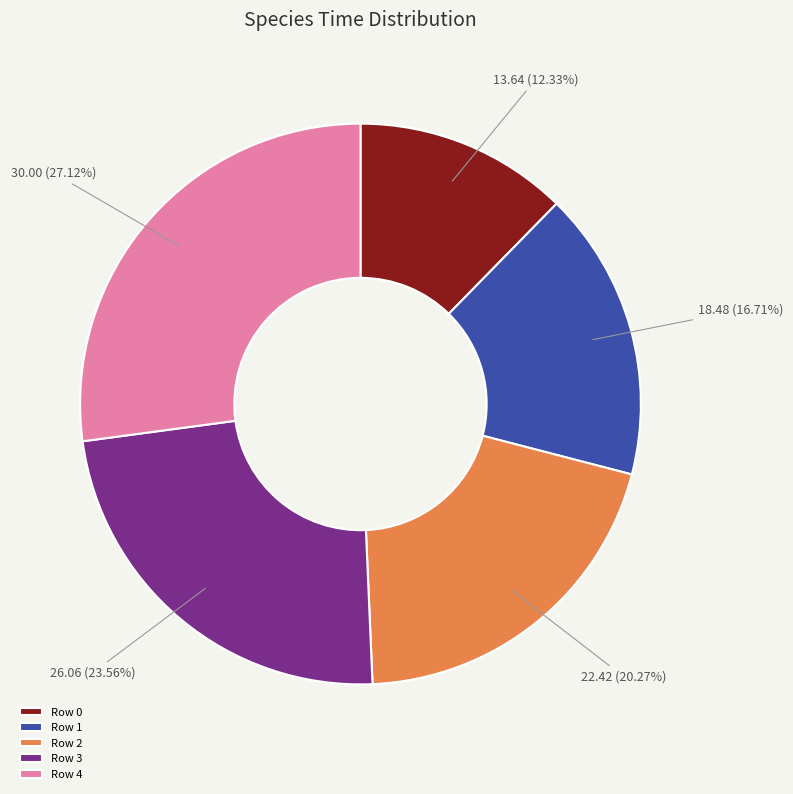

Which slice is the smallest?

Row 0